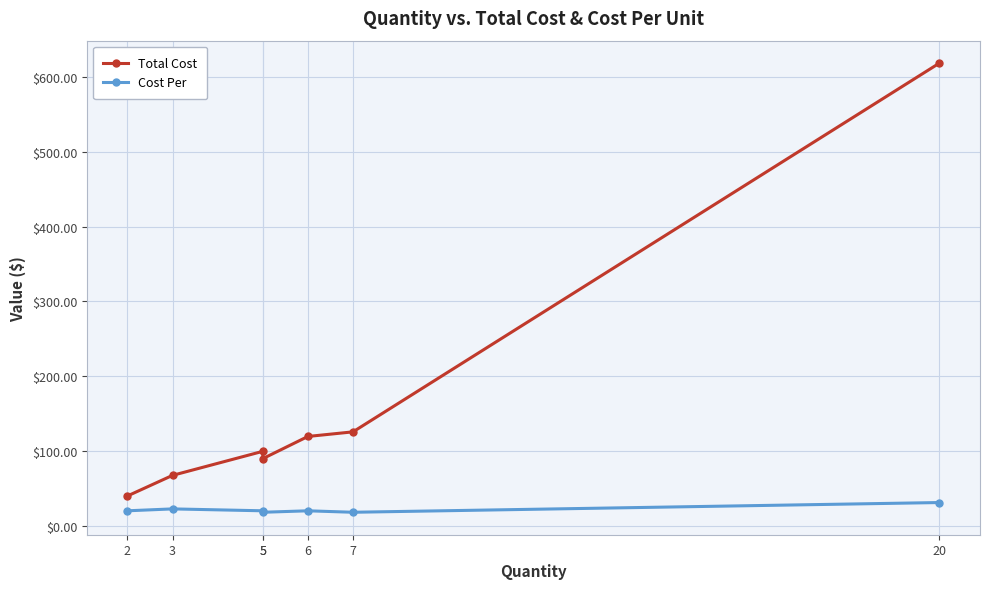

What is the spread (max minus min) of values at 2?

19.9